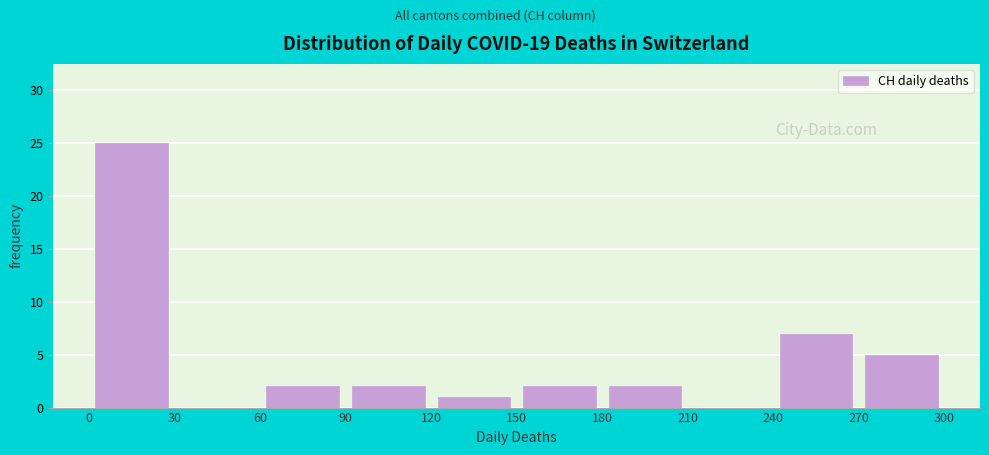

Reading left to right, list every bar in this chart as the range it spans on the x-axis followed by its height. The values are not printed on the chart, so give them approximately, as read against the axis.

0 to 30: 25
30 to 60: 0
60 to 90: 2
90 to 120: 2
120 to 150: 1
150 to 180: 2
180 to 210: 2
210 to 240: 0
240 to 270: 7
270 to 300: 5